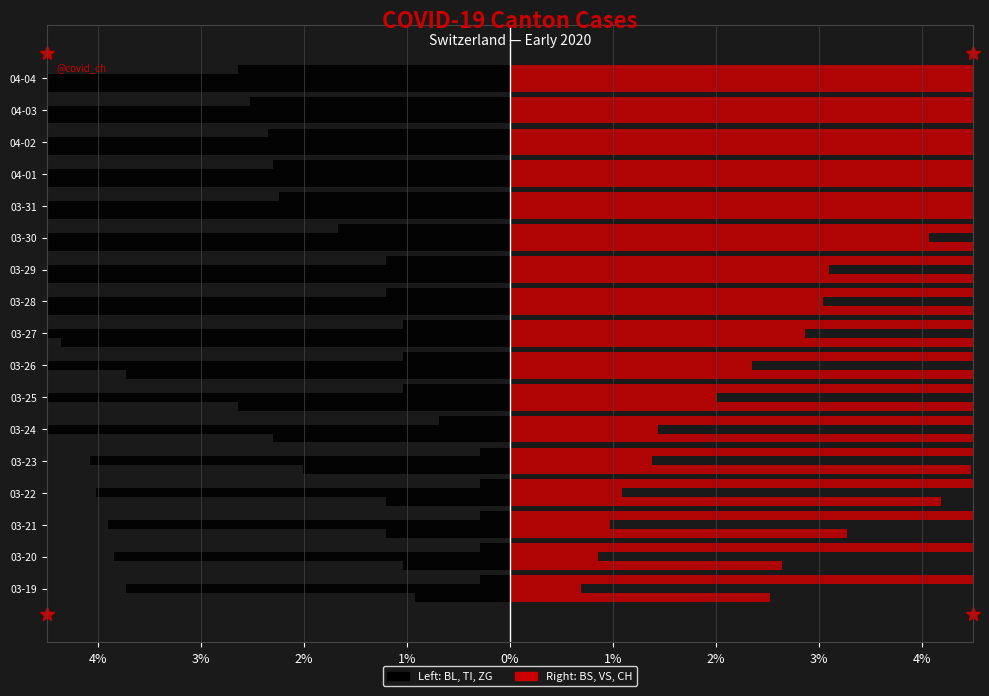

What is the sum of all ZG values?

-21.4